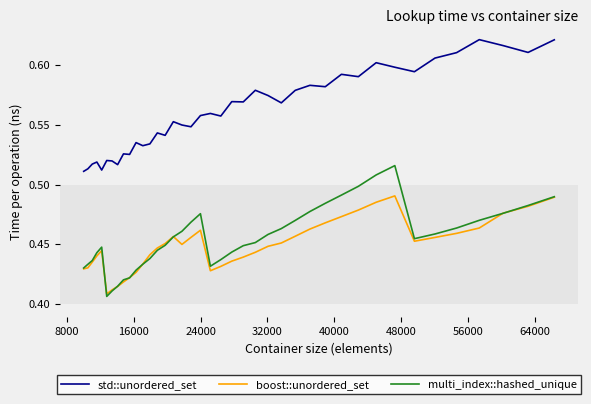

List the series in order of their peak value, highest first.

std::unordered_set, multi_index::hashed_unique, boost::unordered_set